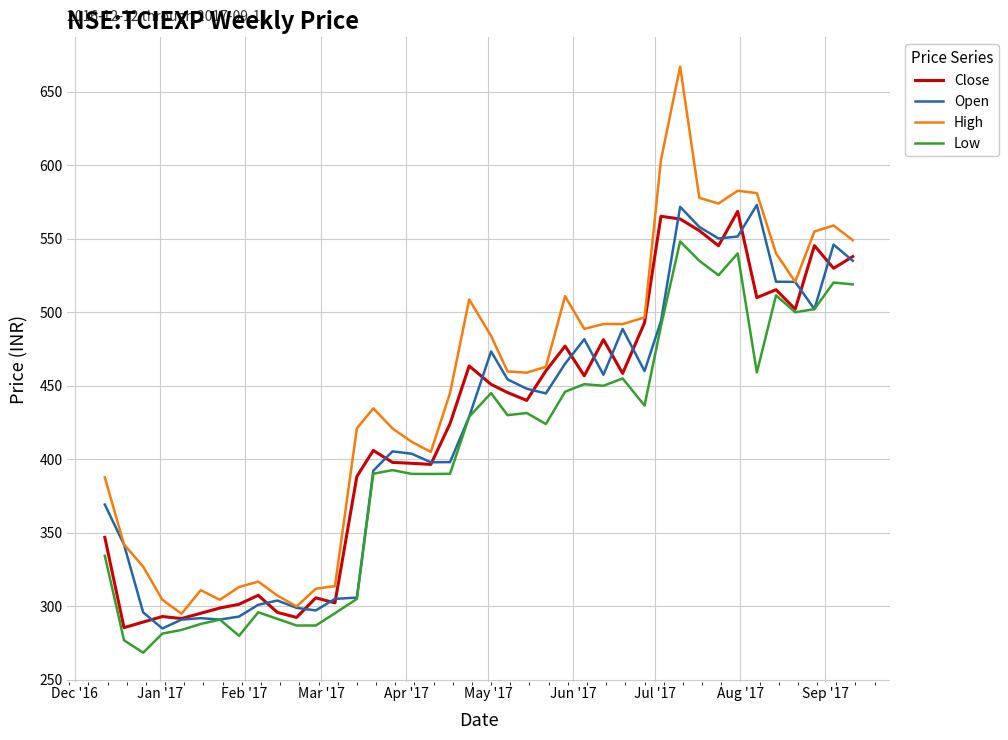

Which series has the largest range (max minus min)?

High